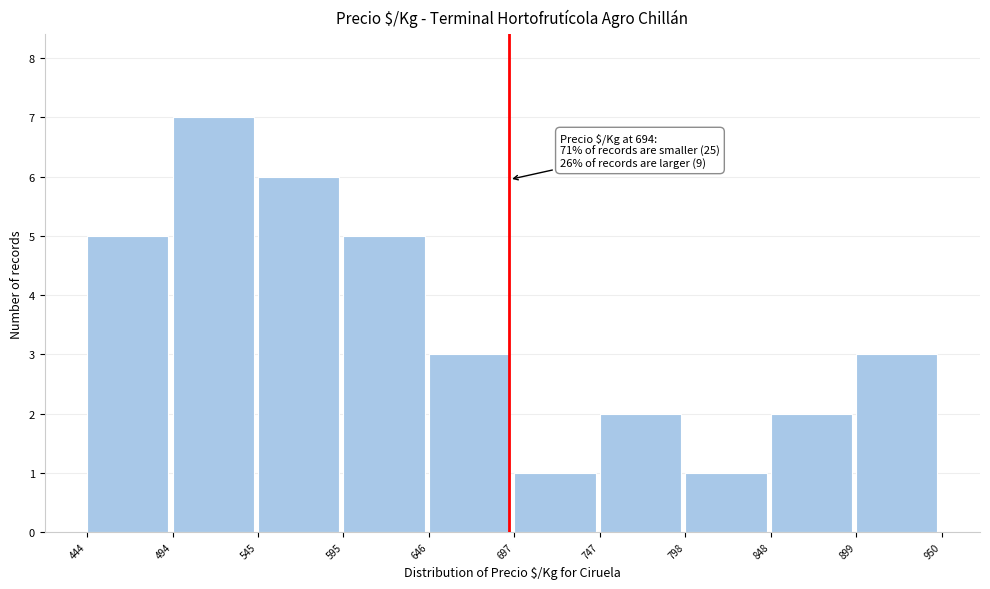

Which range on the x-axis has the tallest bar?

494 to 545